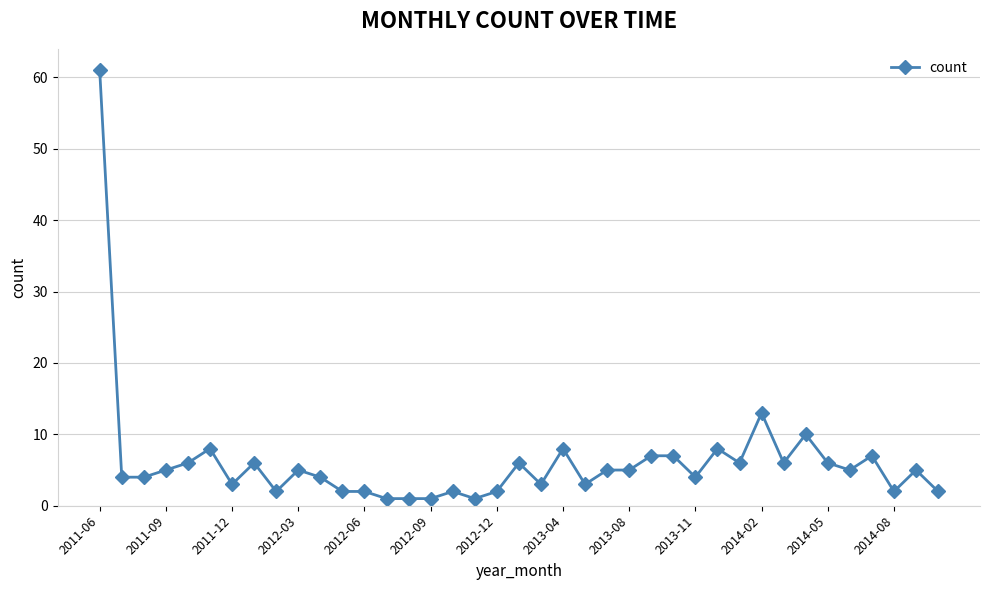

True or false: the data has more than 2 interior local peaks.

True